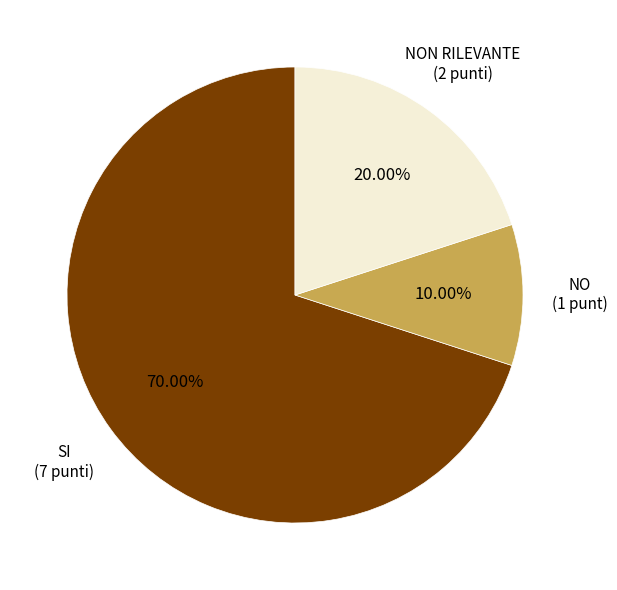

Is there any slice that represents more than half of the pie?

Yes